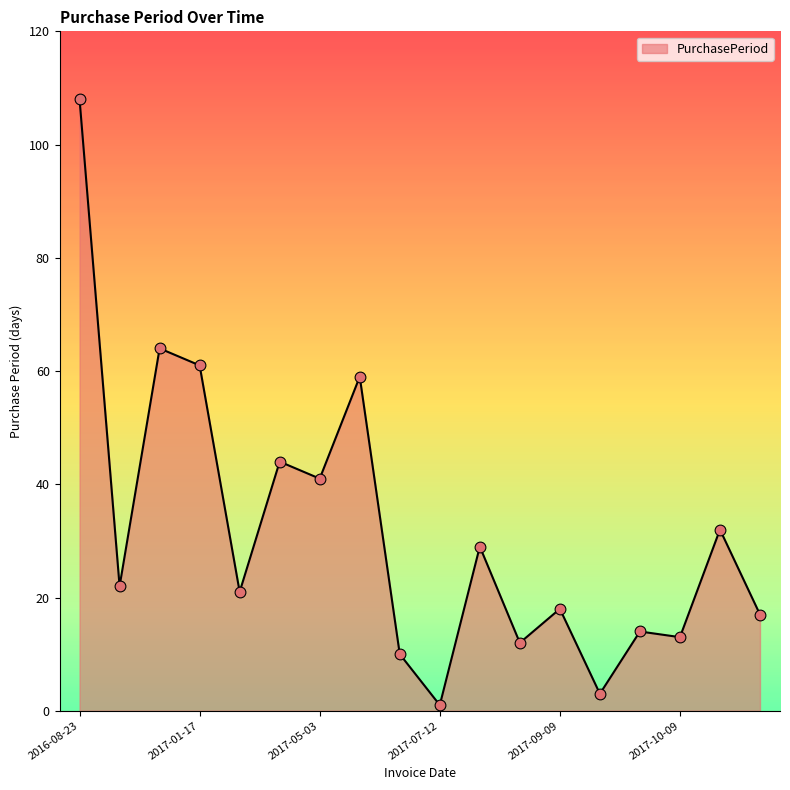

What is the greatest value displayed?

108